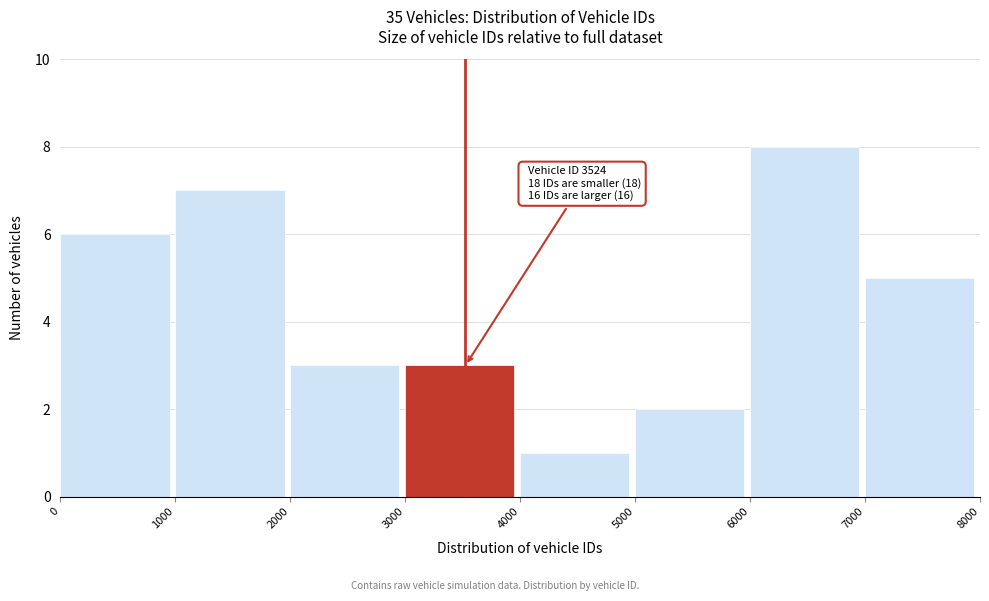

Over which range of the x-axis is the bar tallest?

6000 to 7000